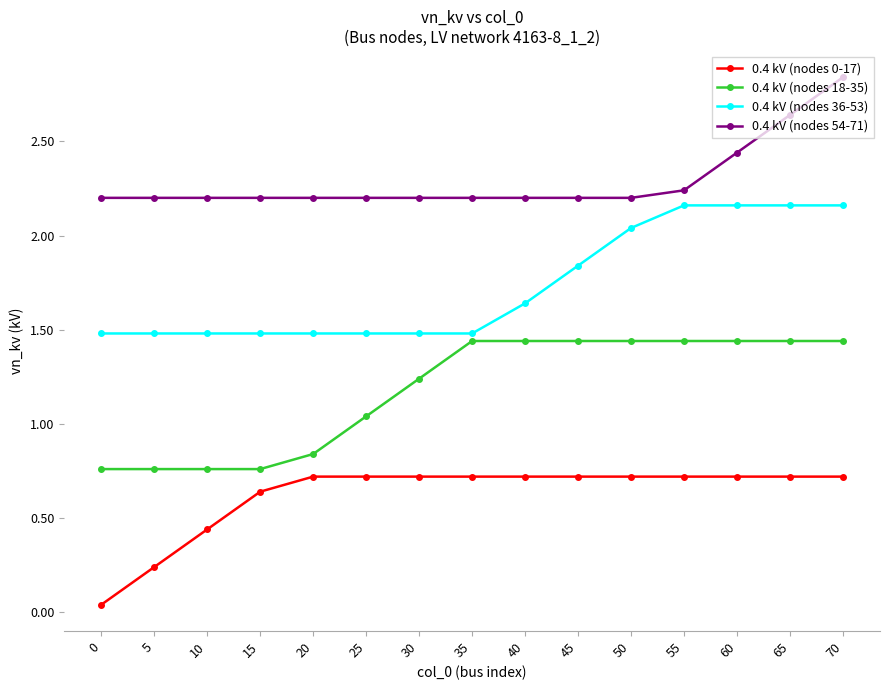

What is the sum of all 0.4 kV (nodes 54-71) values?

34.4